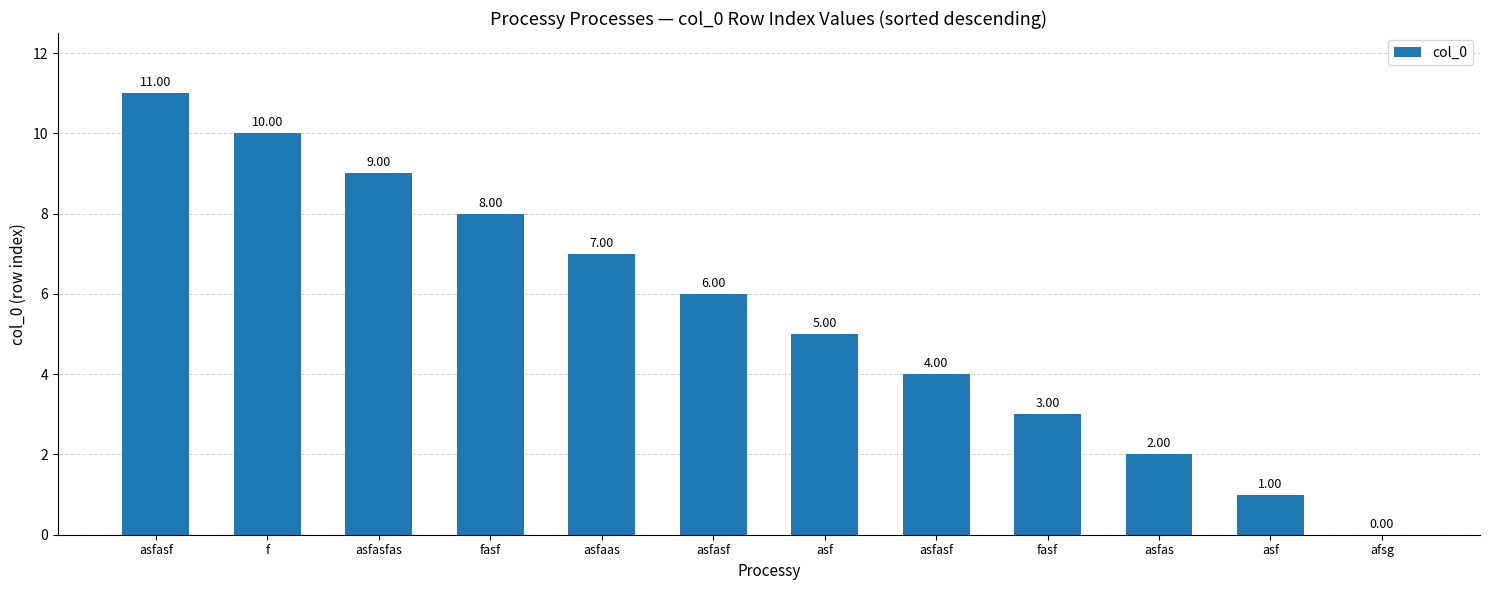

How many data points does each series have?

12